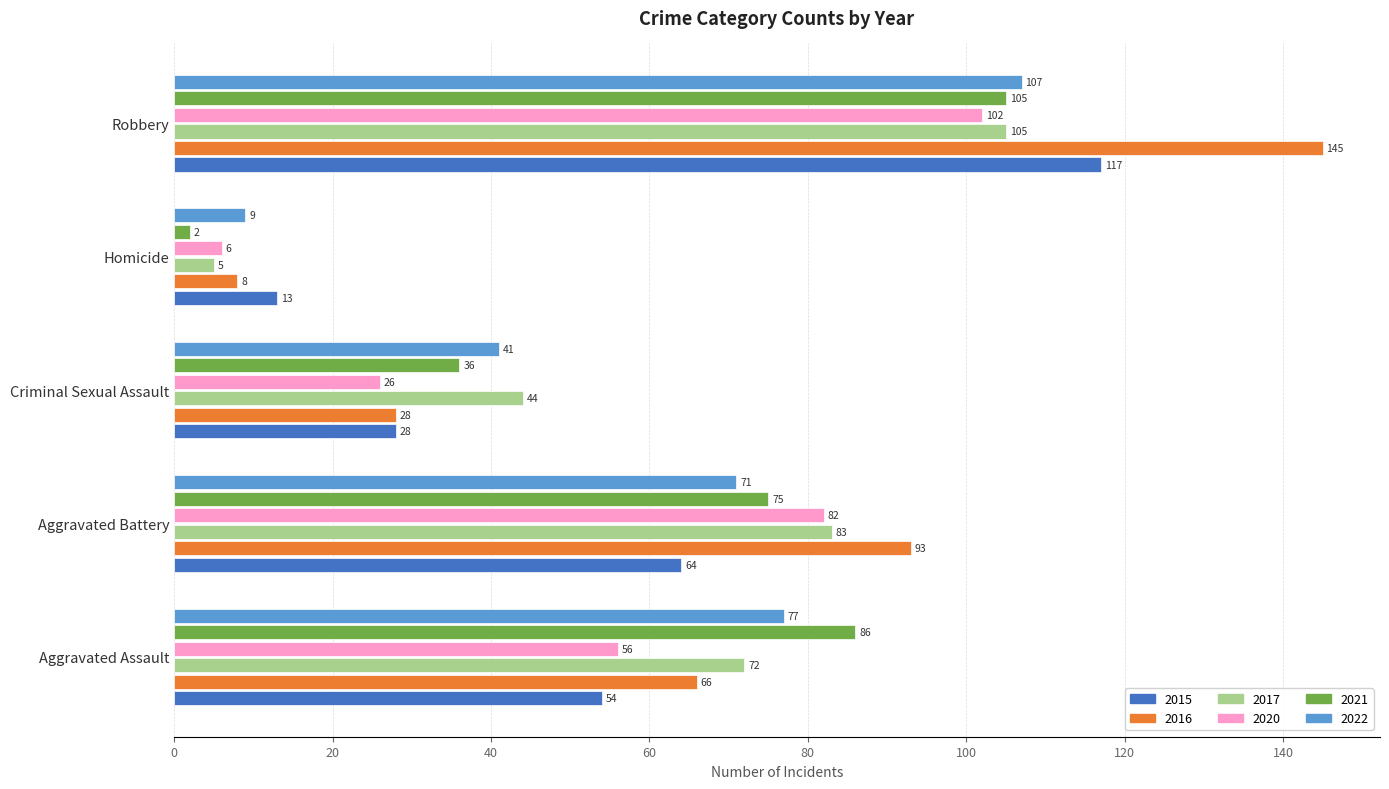

How many values in the 2020 series are below 56?

2